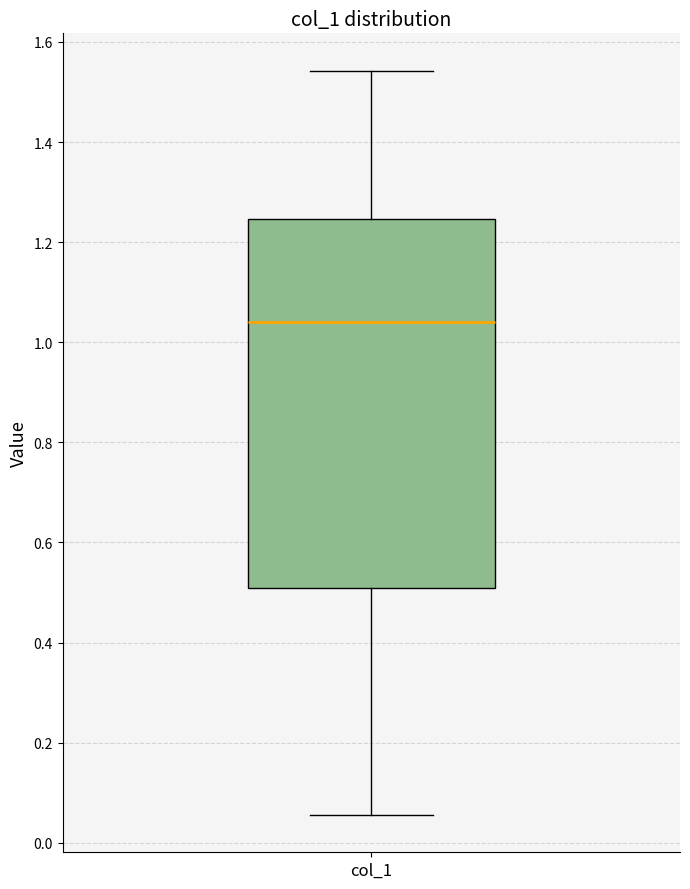

Read this box plot against the y-axis: the position of the median line, the range covered by the box, and the ends of both whiskers. The values are not printed on the chart, so give them approximately, as read against the axis.

median 1.04, box 0.50 to 1.24, whiskers 0.06 to 1.54